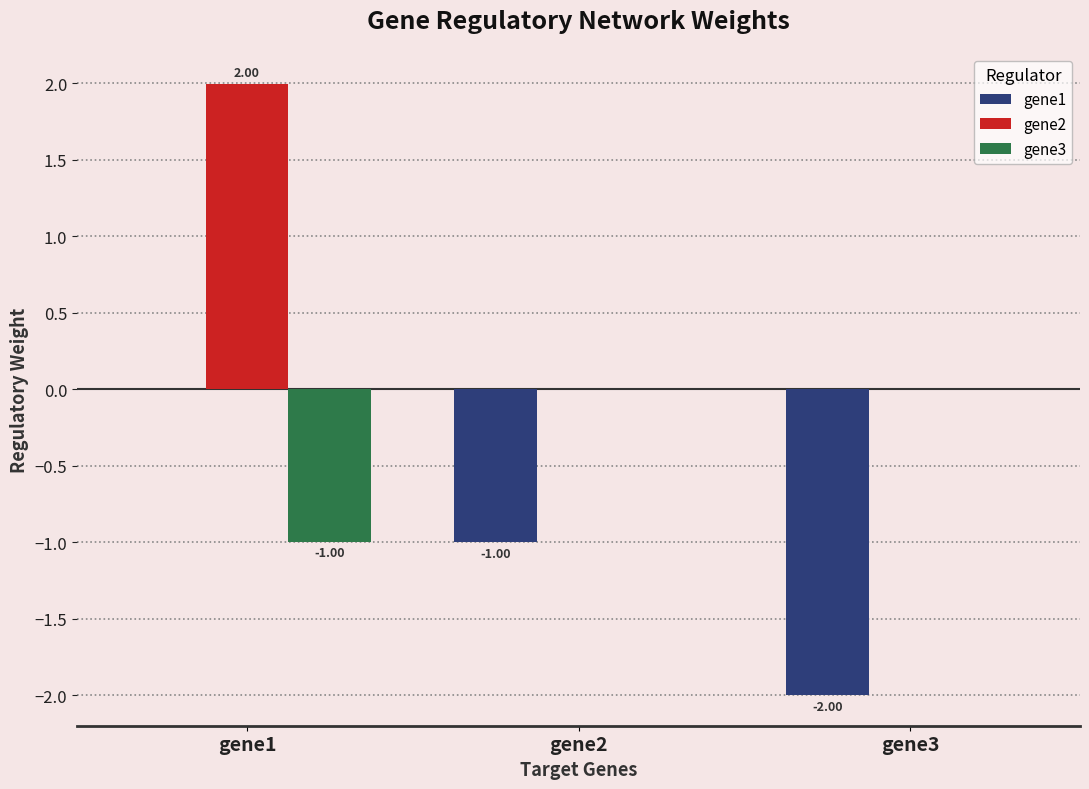

What is the sum of the gene3 values at gene1 and gene2?

-1.0